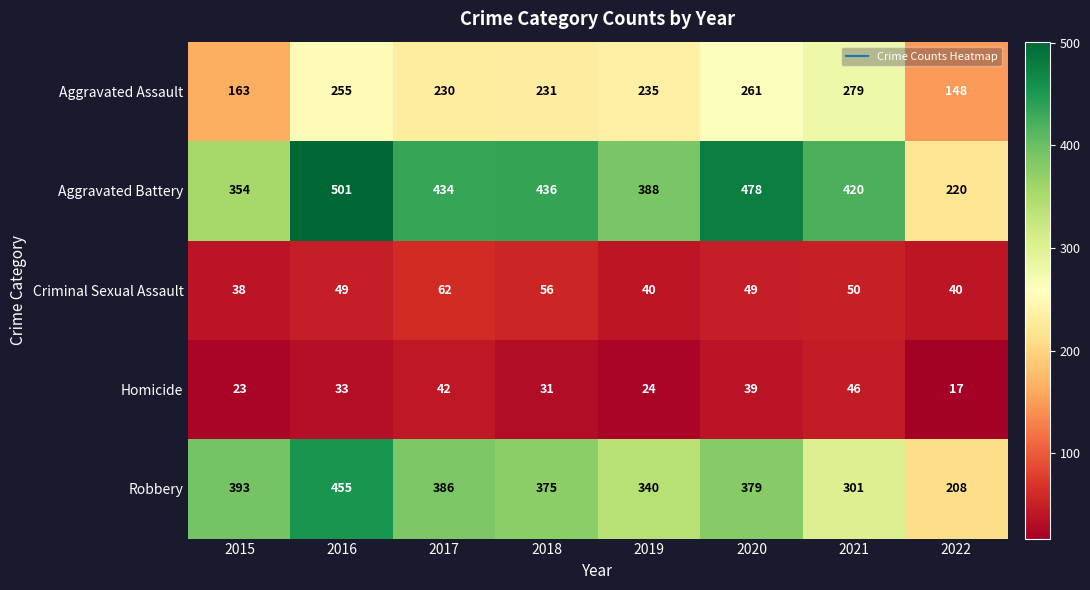

What is the sum of all Robbery values?

2837